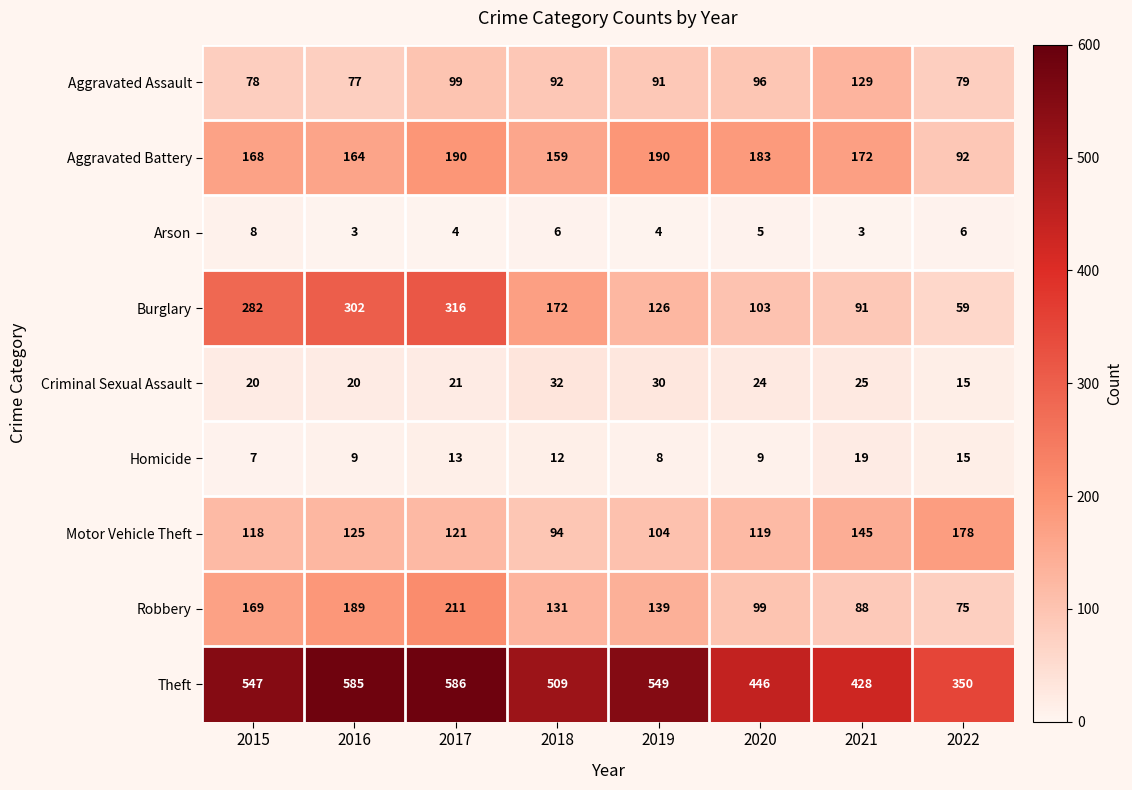

What is the difference between the maximum and minimum values in the Homicide series?

12